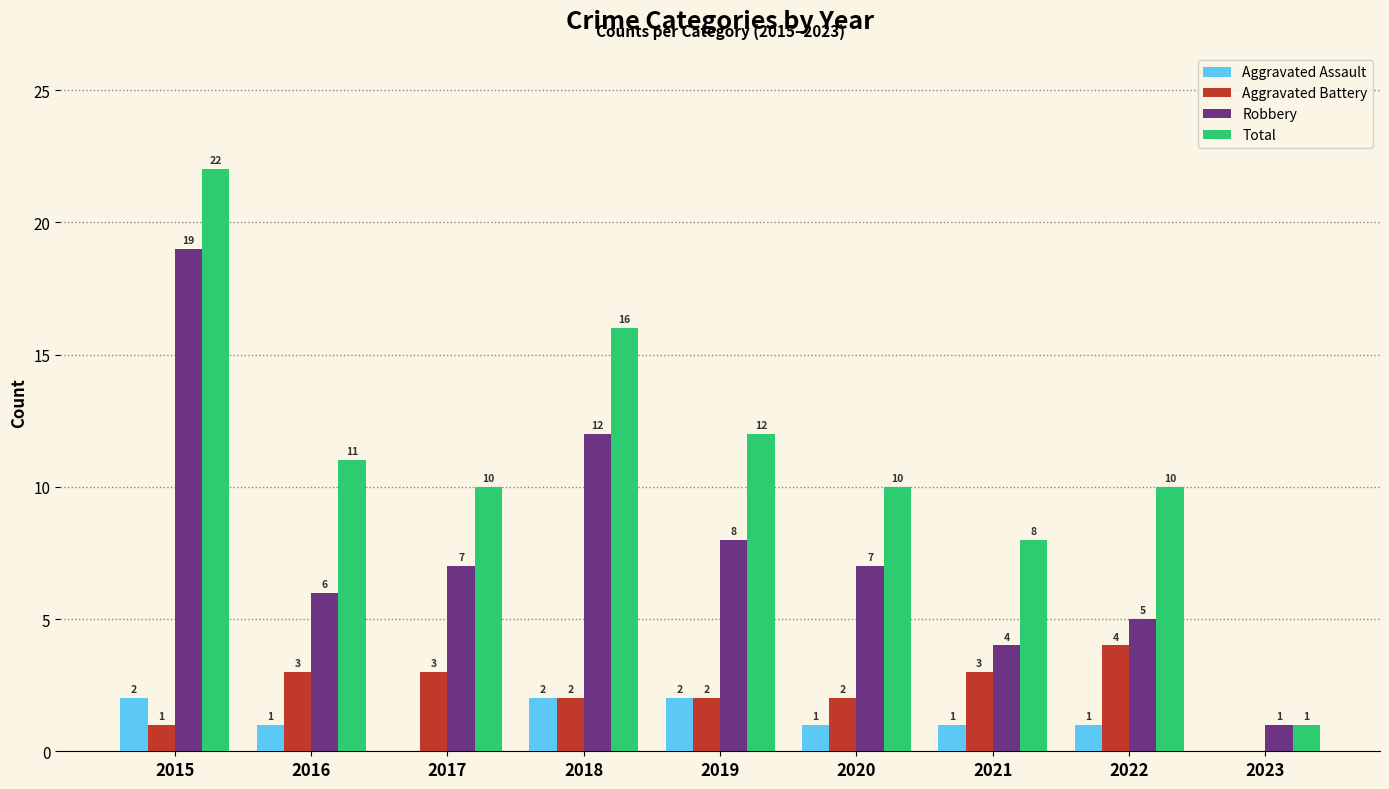

What is the spread (max minus min) of values at 2020?

9